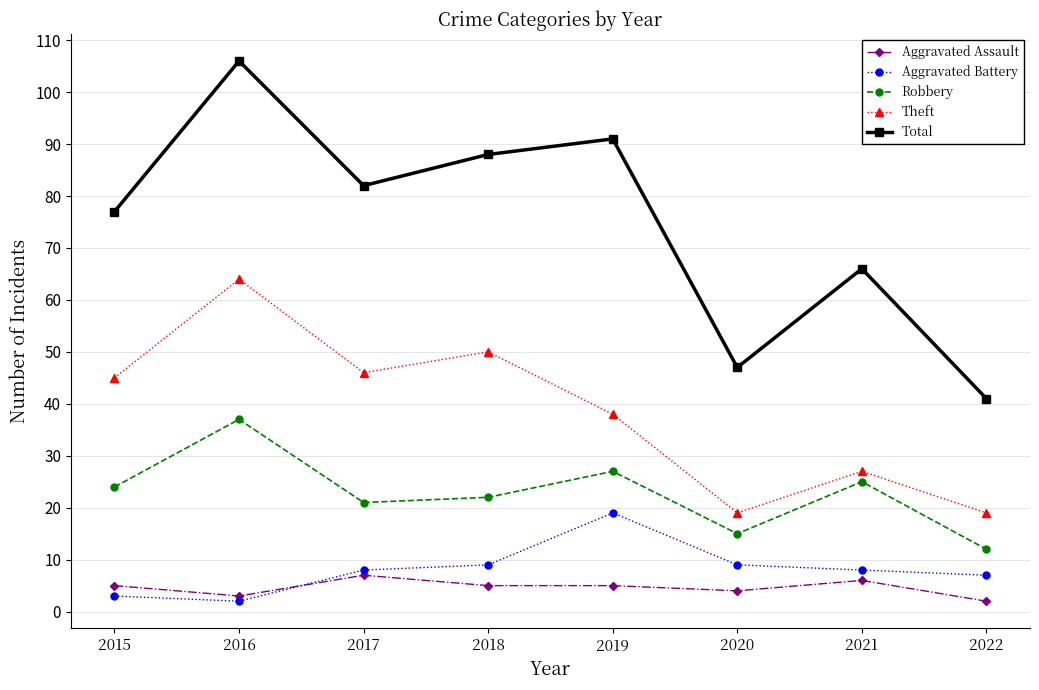

How many categories are shown in the chart?

8